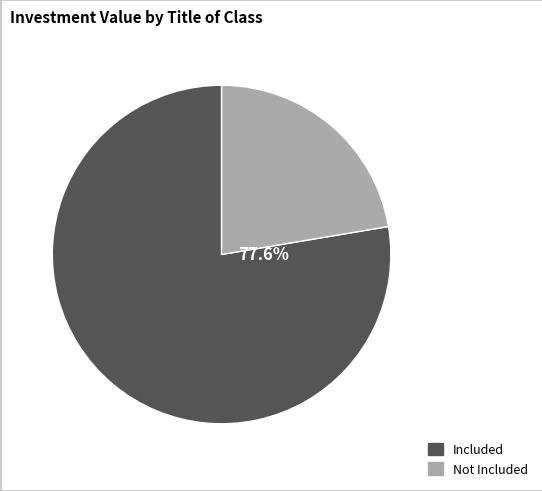

Is there any slice that represents more than half of the pie?

Yes